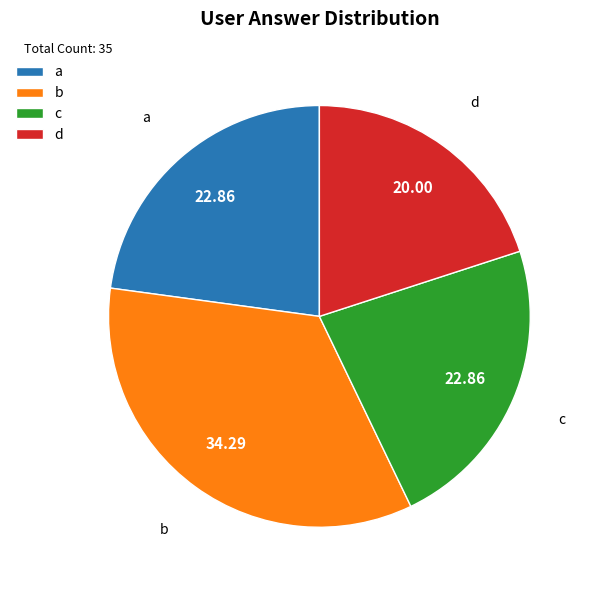

Which slice is the smallest?

d